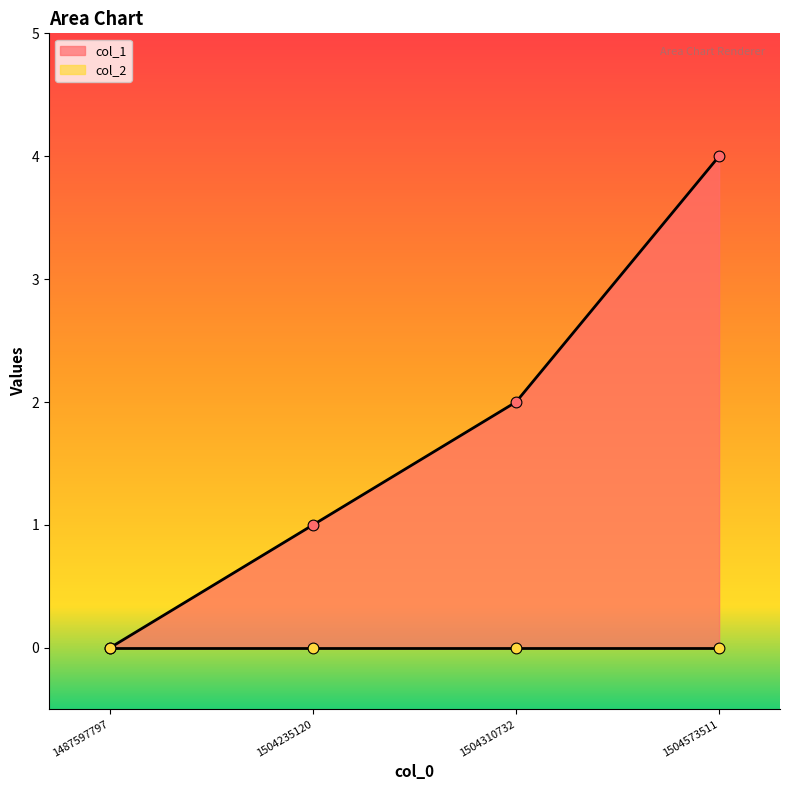

What is the ratio of the value at 1504573511 to the value at 1504310732?

2.0